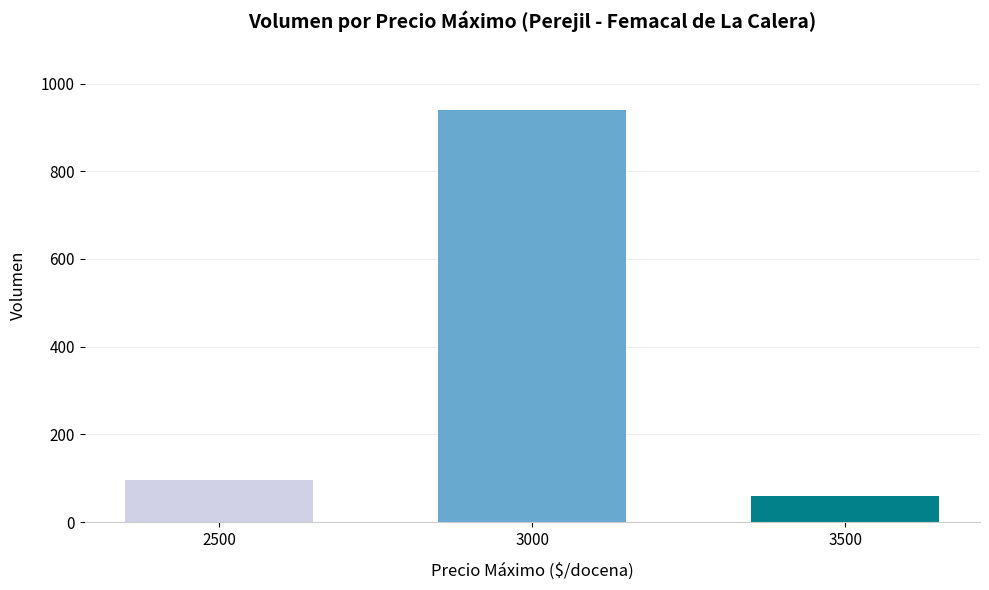

Reading left to right, list all the values displayed in this chart.

95	939	60